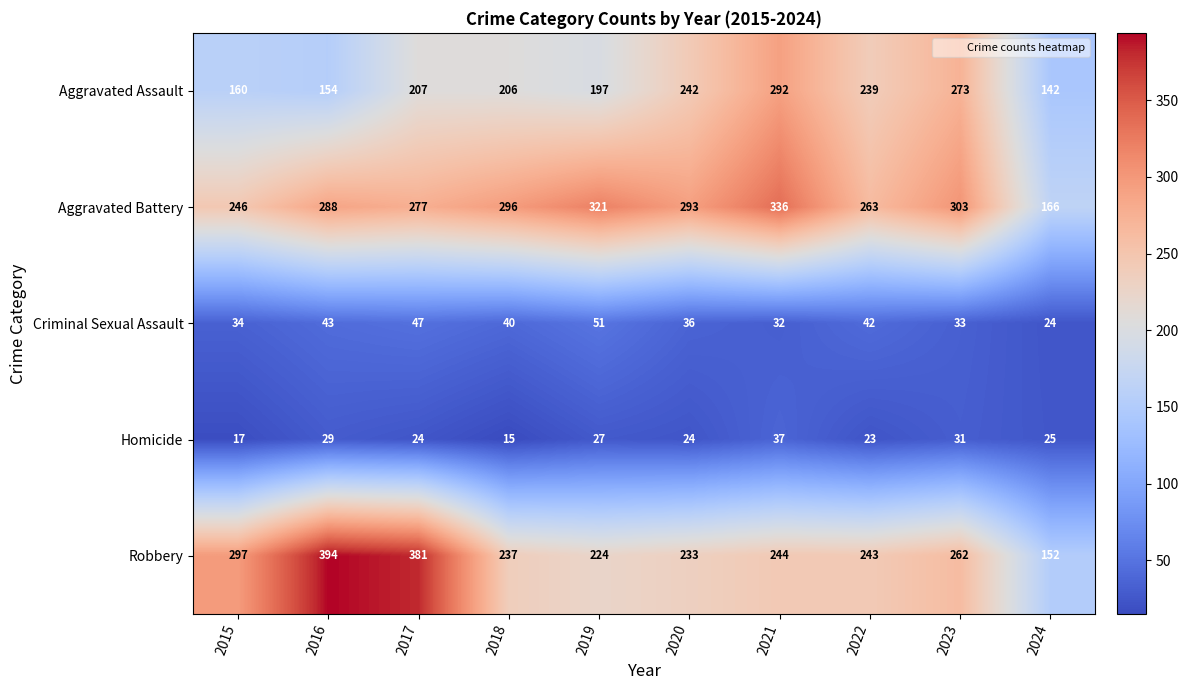

Which series has the largest total across all categories?

Aggravated Battery